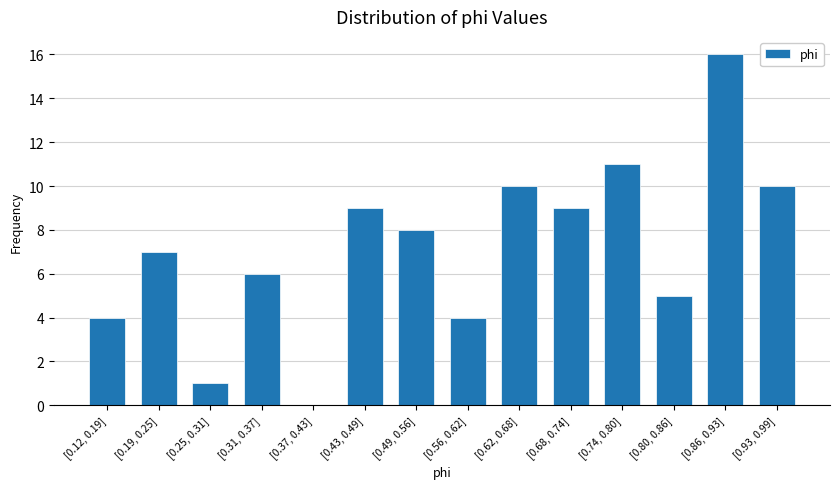

Reading left to right, list all the values displayed in this chart.

[0.12, 0.19]=4	[0.19, 0.25]=7	[0.25, 0.31]=1	[0.31, 0.37]=6	[0.37, 0.43]=0	[0.43, 0.49]=9	[0.49, 0.56]=8	[0.56, 0.62]=4	[0.62, 0.68]=10	[0.68, 0.74]=9	[0.74, 0.80]=11	[0.80, 0.86]=5	[0.86, 0.93]=16	[0.93, 0.99]=10